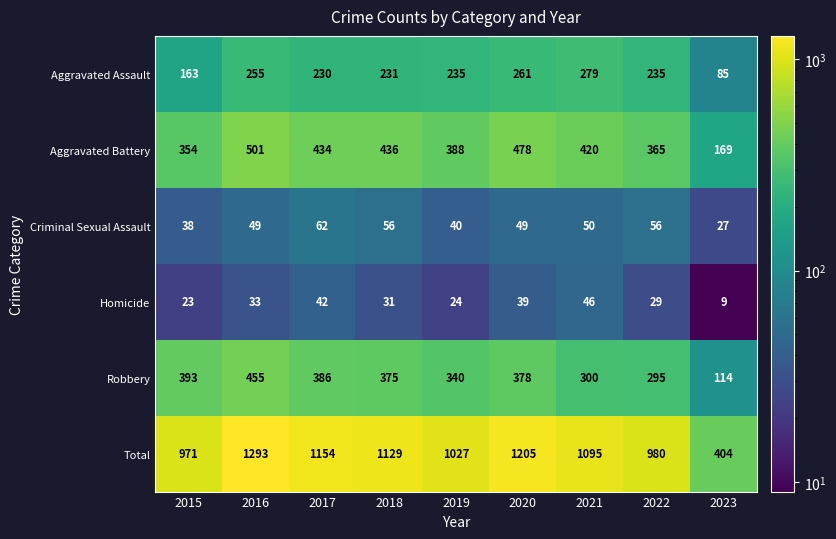

List the series in order of their peak value, lowest first.

Homicide, Criminal Sexual Assault, Aggravated Assault, Robbery, Aggravated Battery, Total